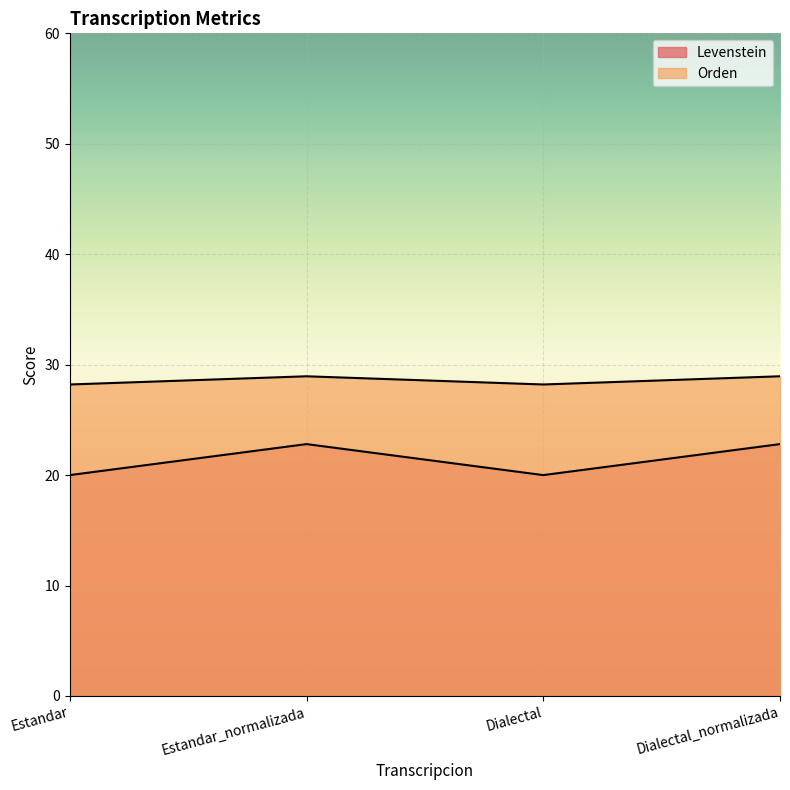

How many lines are shown in the chart?

2